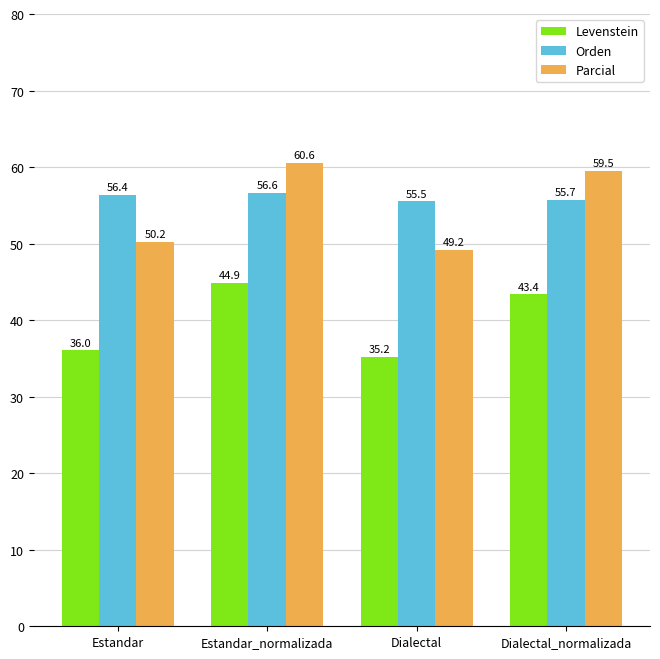

What is the spread (max minus min) of values at Dialectal?

20.4